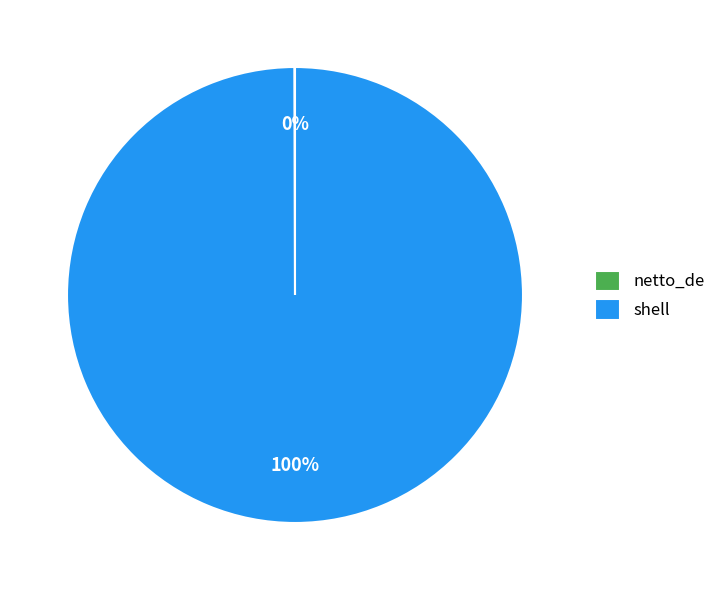

What is the largest slice in the pie chart?

shell